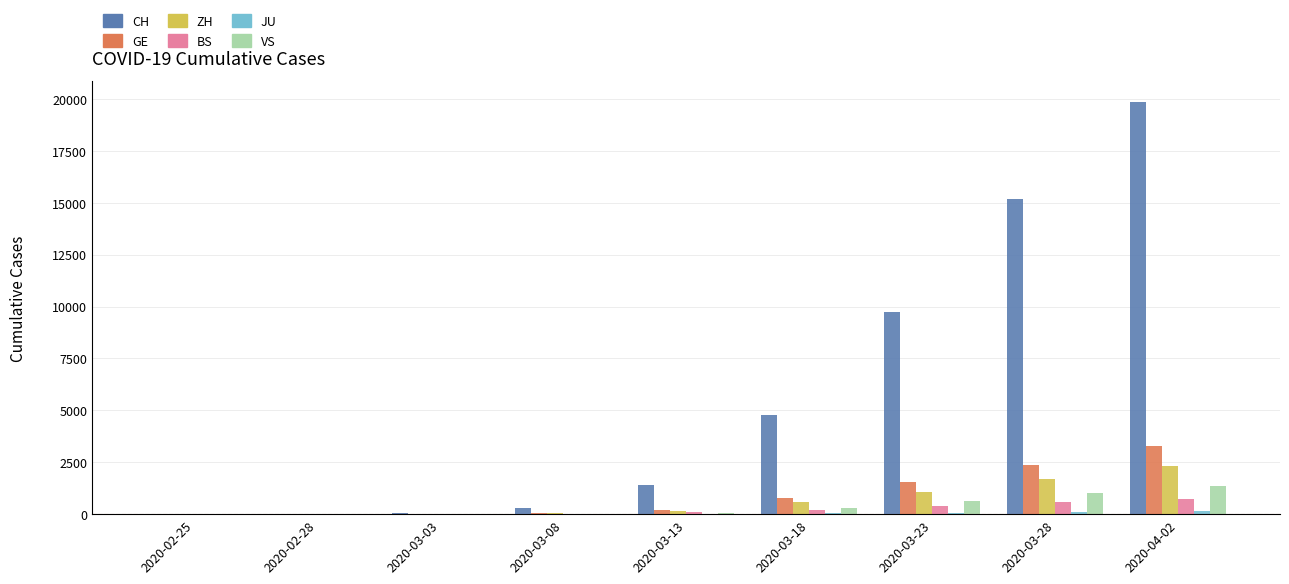

At which label does GE reach its peak?

2020-04-02